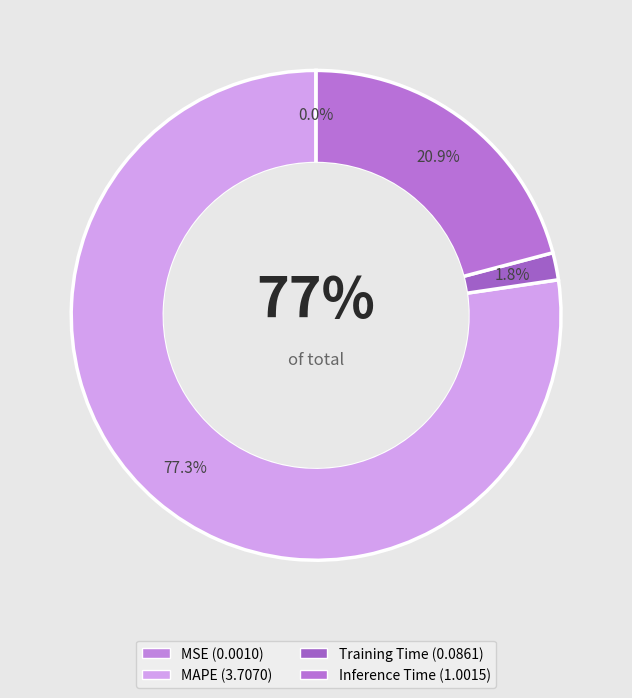

What is the smallest slice in the pie chart?

MSE